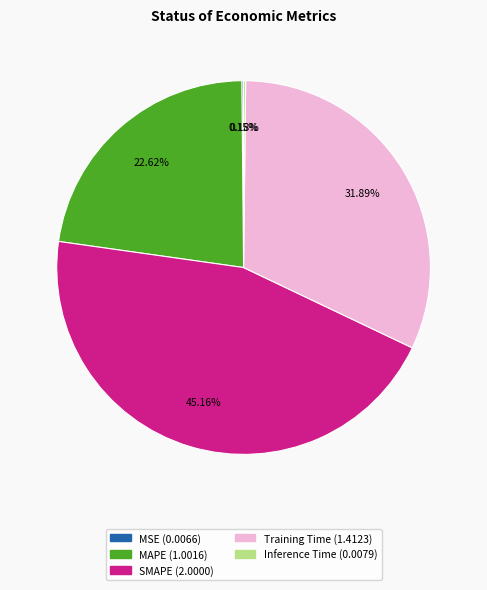

What is the largest slice in the pie chart?

SMAPE